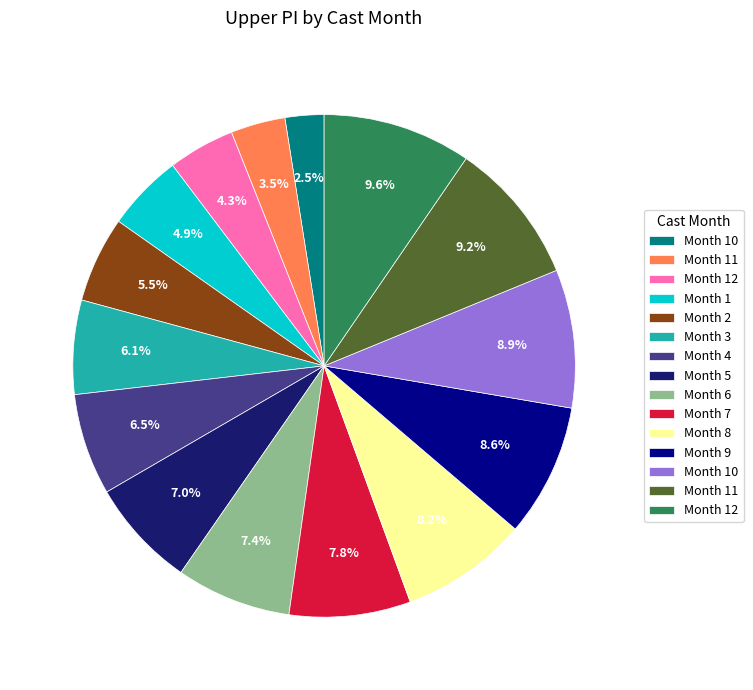

Is there a majority slice in this chart?

No